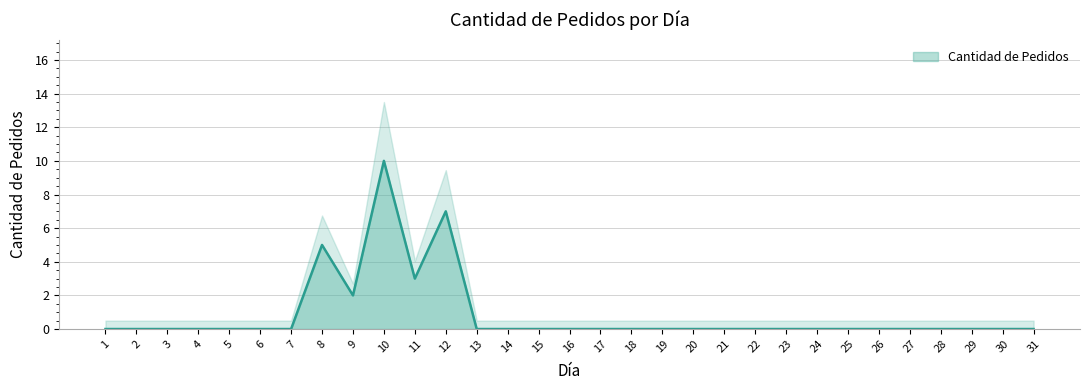

How many distinct data groups are displayed?

1